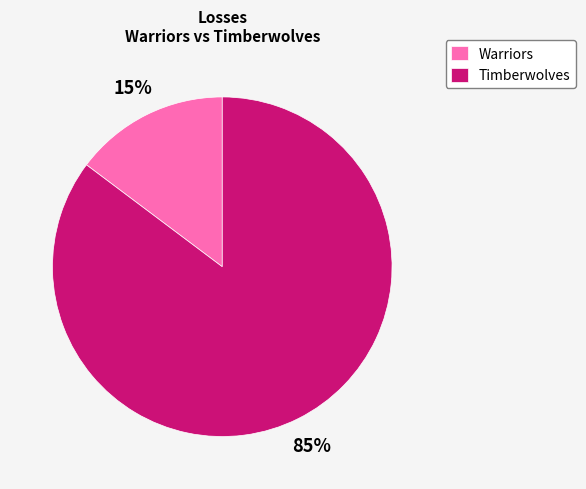

Count the number of slices in the pie.

2